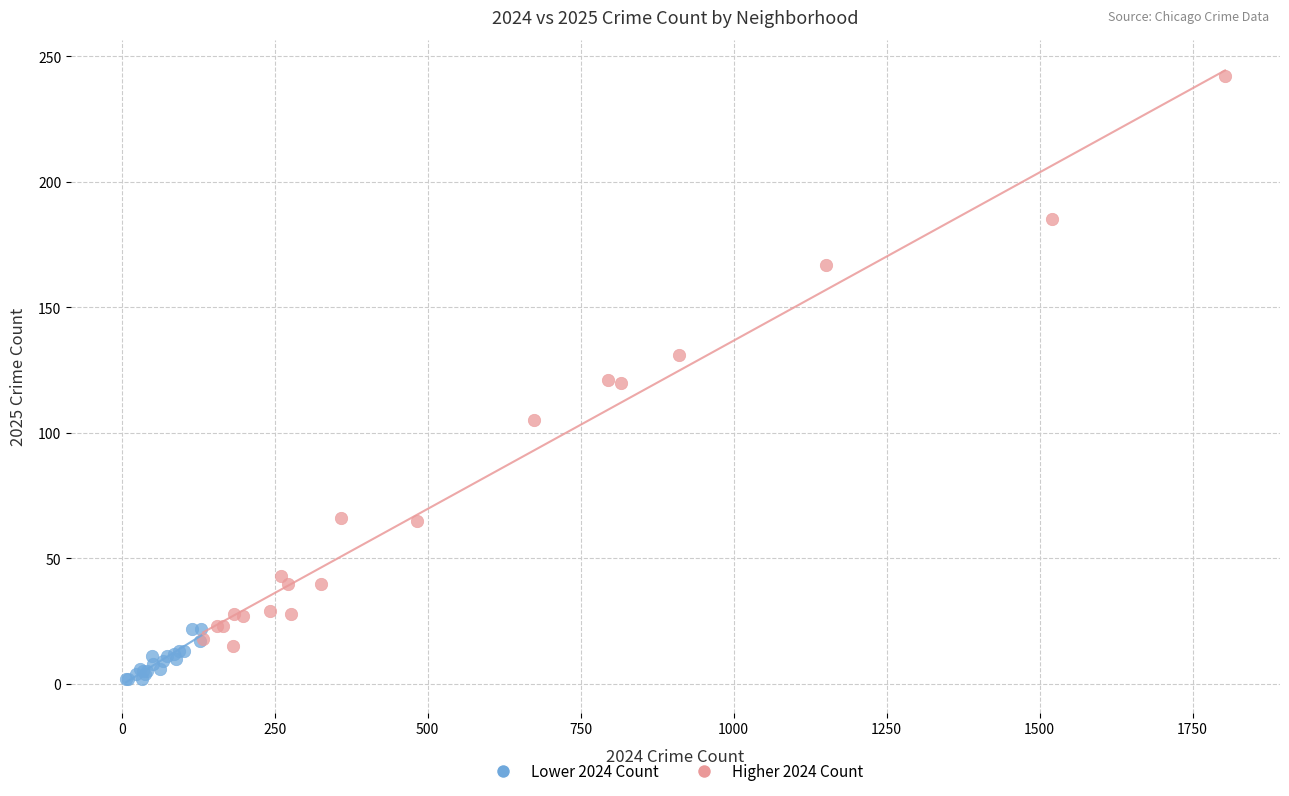

What are all the series names shown in the legend?

Lower 2024 Count, Higher 2024 Count